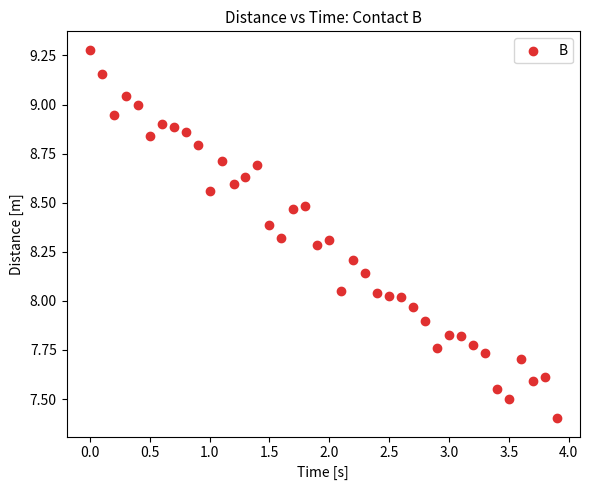

What is the range of X values (max minus min)?

3.9